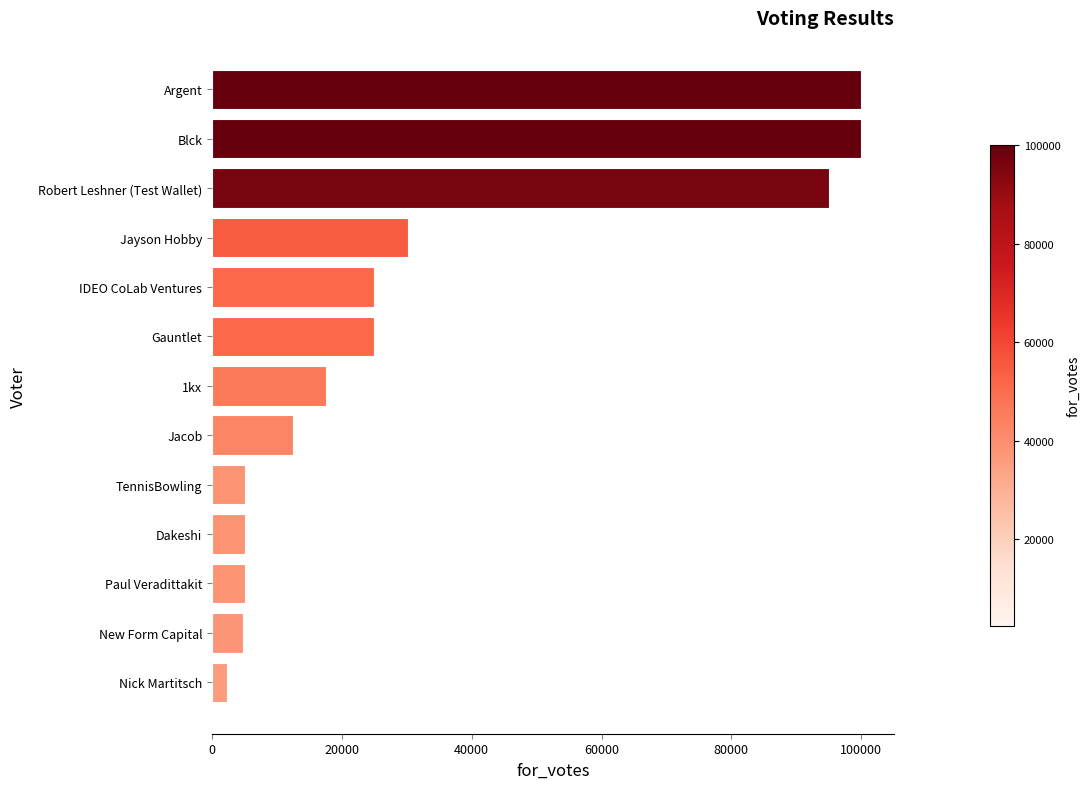

Where is the data nearest to the value 51162?

Jayson Hobby